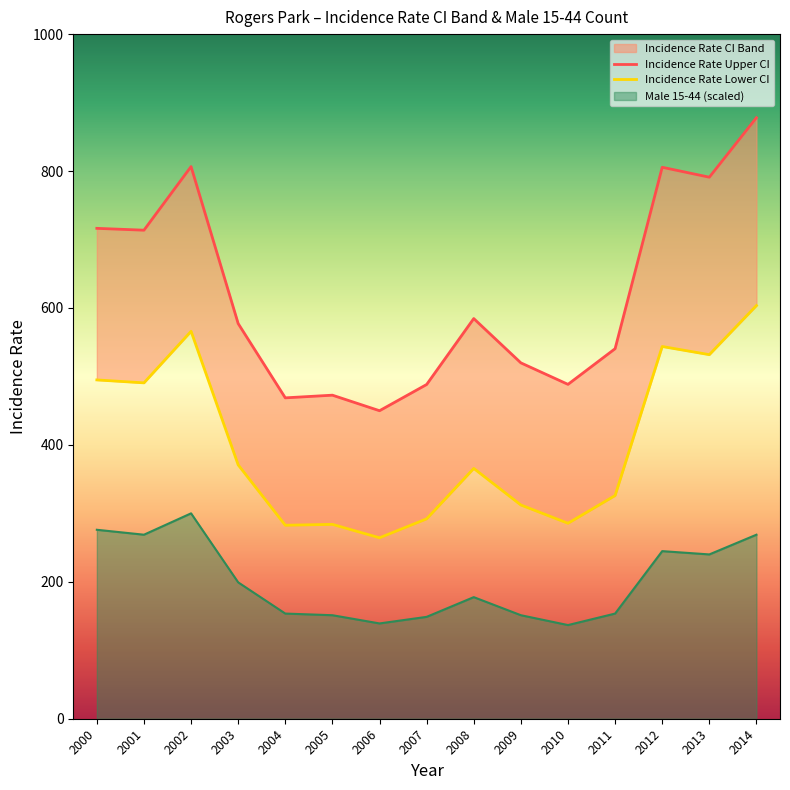

At which label does Incidence Rate Lower CI first exceed 365?

2000